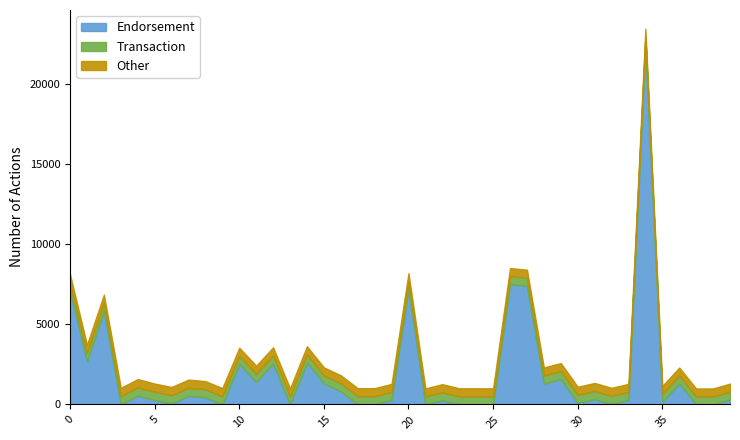

Where is the first local minimum for Other?

2